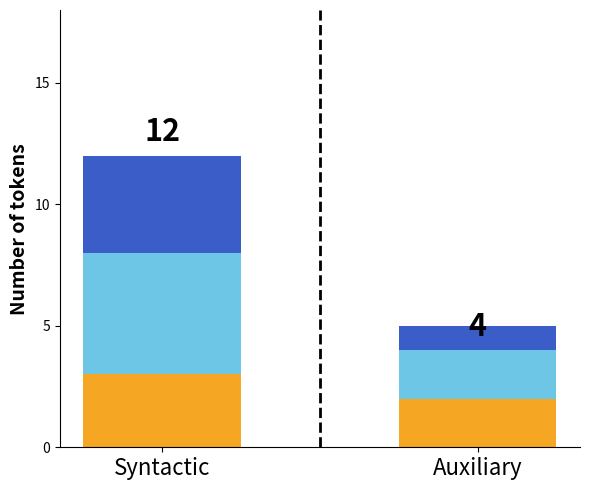

At which category is the sum across all series the highest?

Syntactic